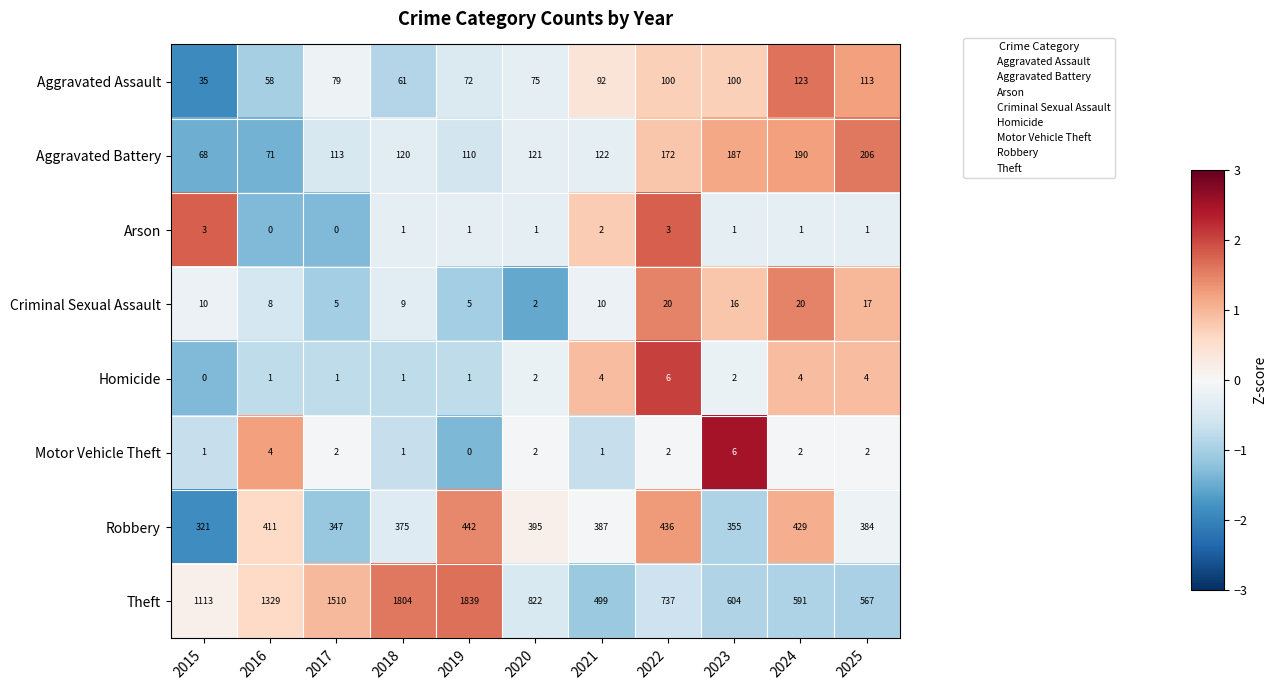

What is the sum of all Homicide values?

26